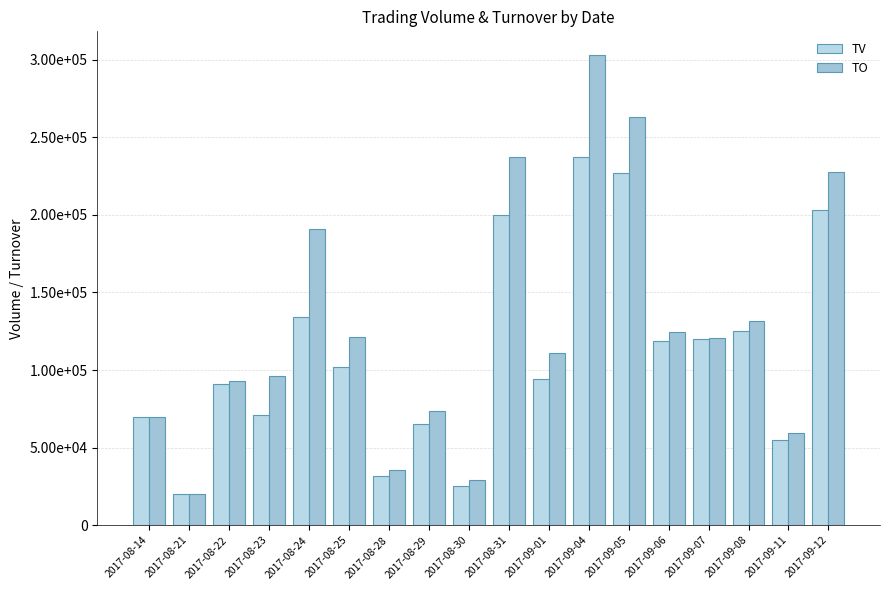

At 2017-08-30, list the series in order from smallest to largest.

TV, TO